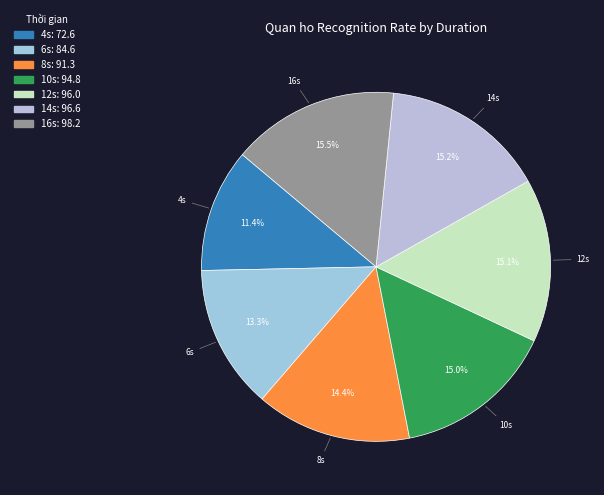

What is the ratio of the value at 14s to the value at 16s?

1.0